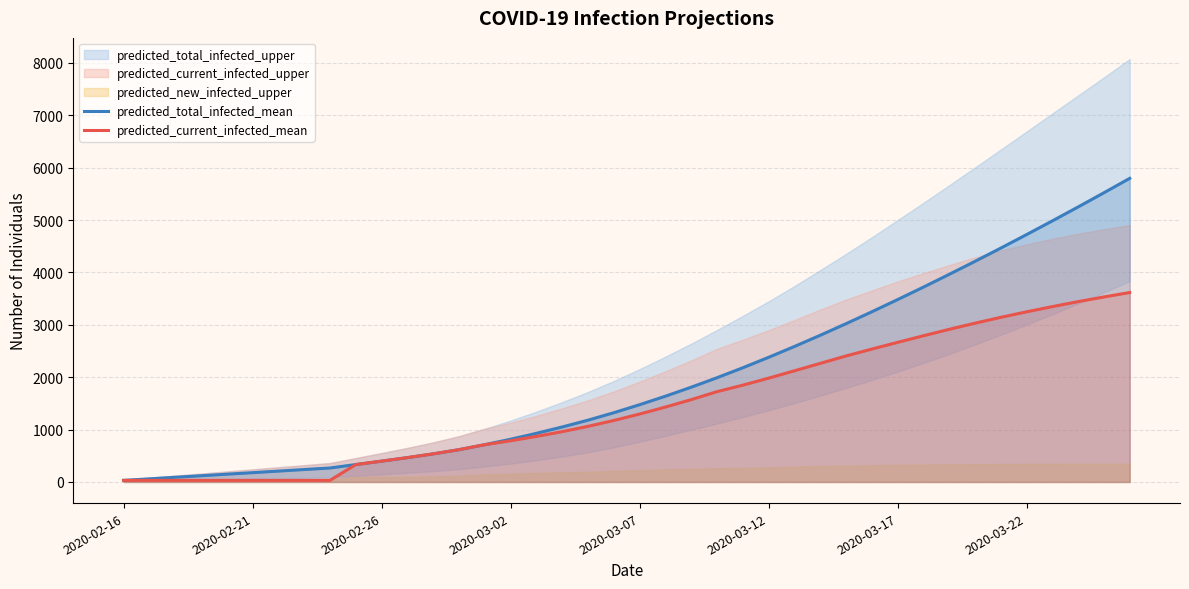

How many lines are shown in the chart?

2